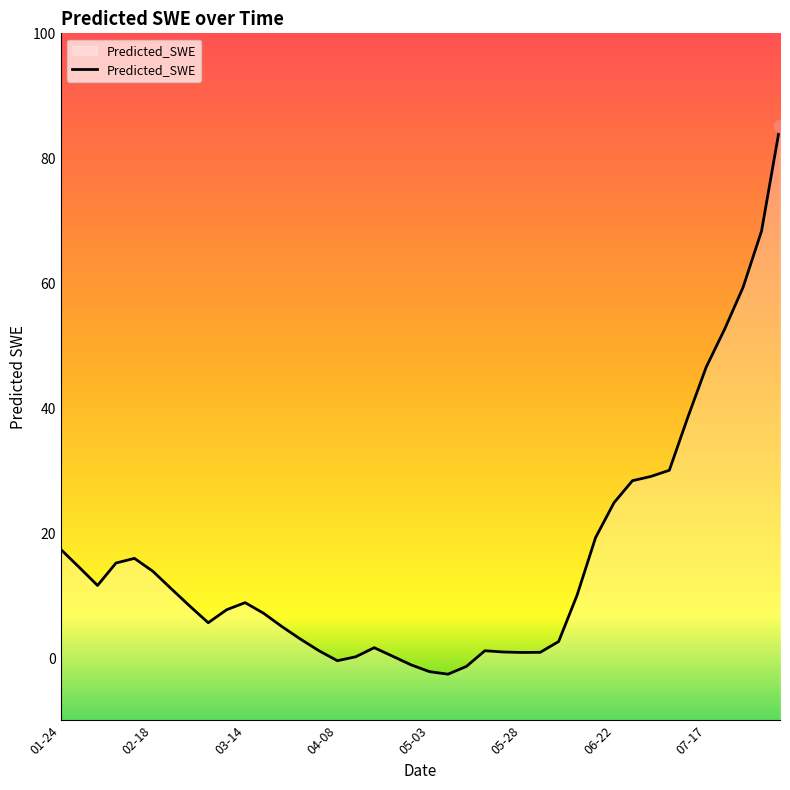

Approximately how many times larger is the value at 2012-06-02 compared to 2012-02-23?

0.1